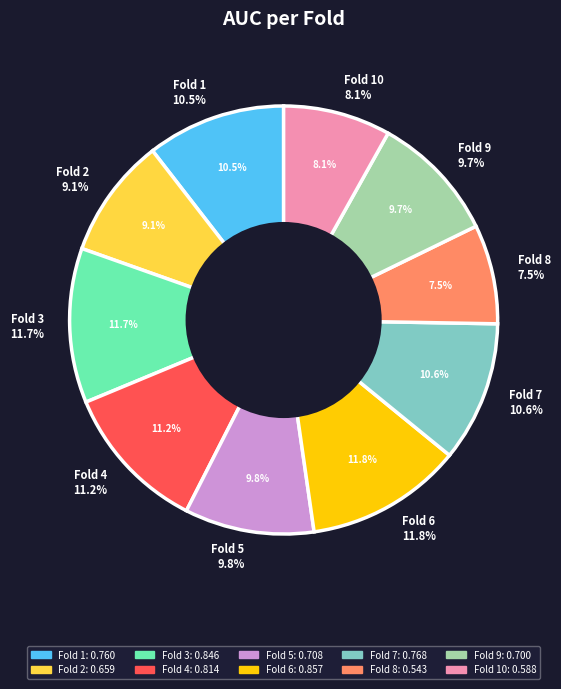

Which category has the biggest portion of the pie?

Fold 6